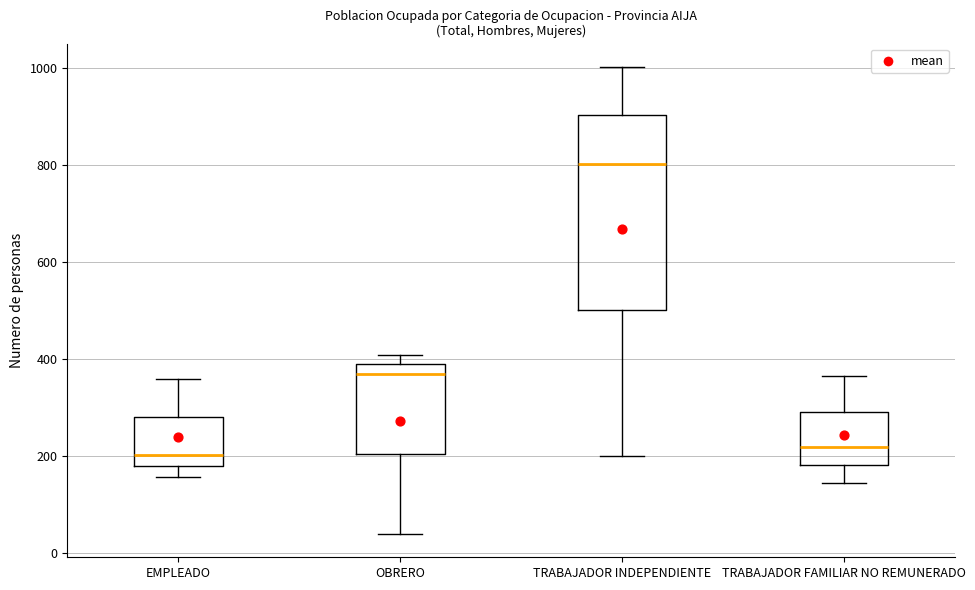

Reading left to right, read every box against the y-axis: the position of its median line, the range the box covers, and the ends of its whiskers. The values are not printed on the chart, so give them approximately, as read against the axis.

EMPLEADO: median 200, box 180 to 280, whiskers 160 to 360
OBRERO: median 380, box 200 to 400, whiskers 40 to 420
TRABAJADOR INDEPENDIENTE: median 800, box 500 to 900, whiskers 200 to 1000
TRABAJADOR FAMILIAR NO REMUNERADO: median 220, box 180 to 300, whiskers 140 to 360